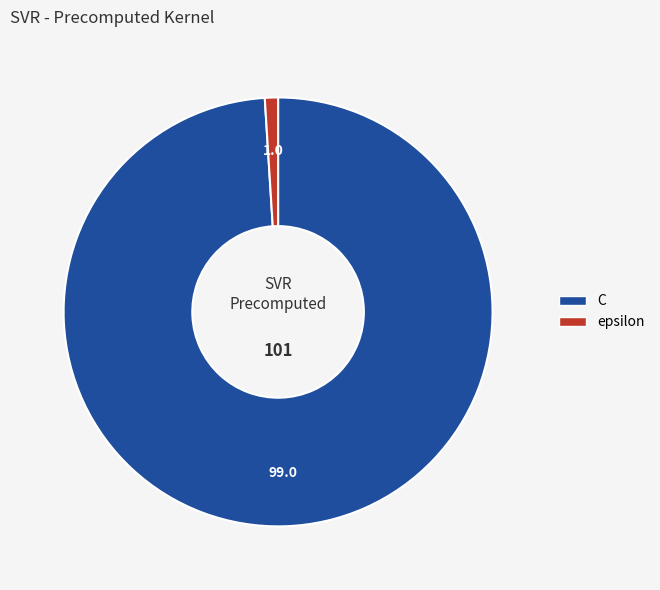

What is the majority slice?

C